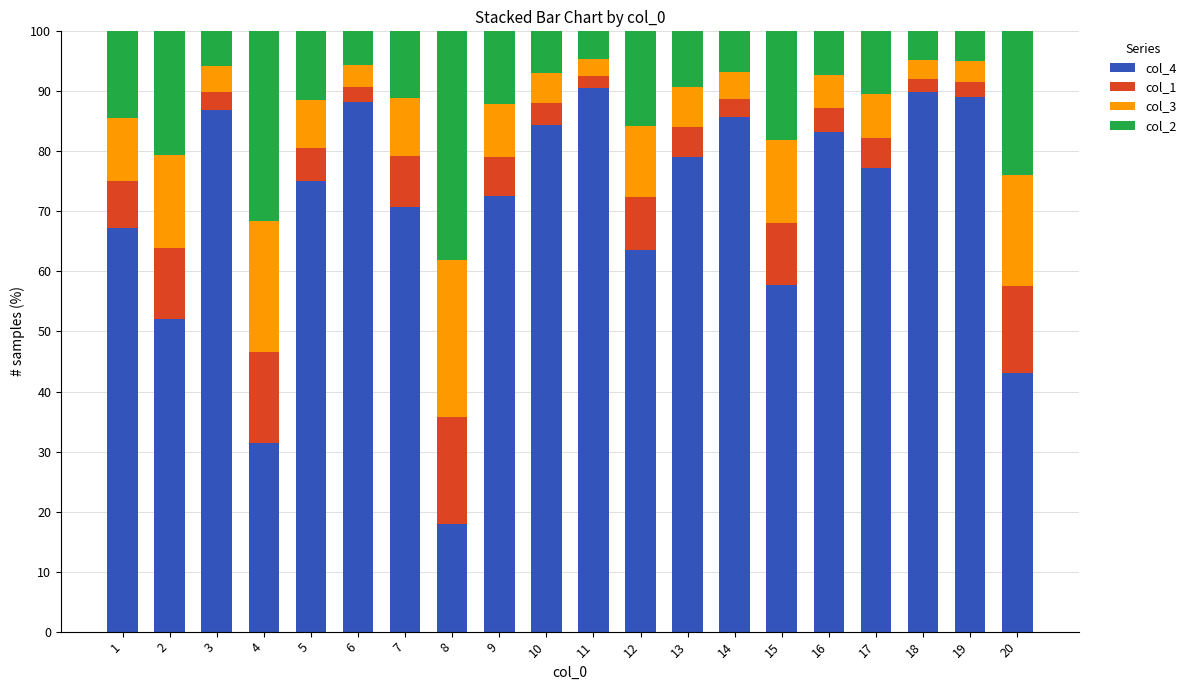

What is the total value across all series at 17?

100.0